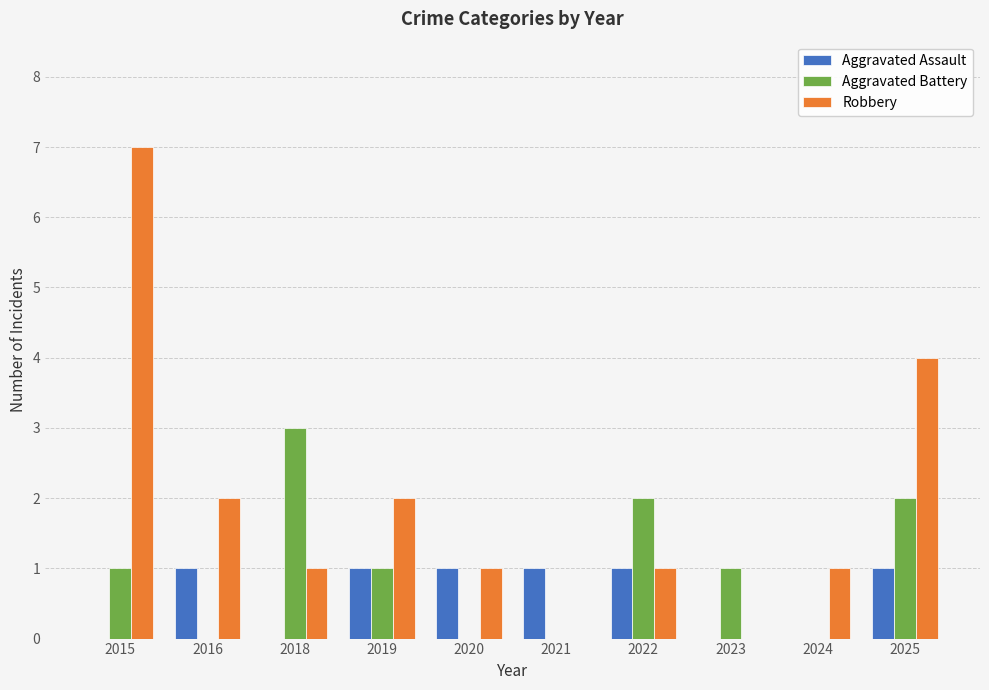

Which series has the largest total across all categories?

Robbery